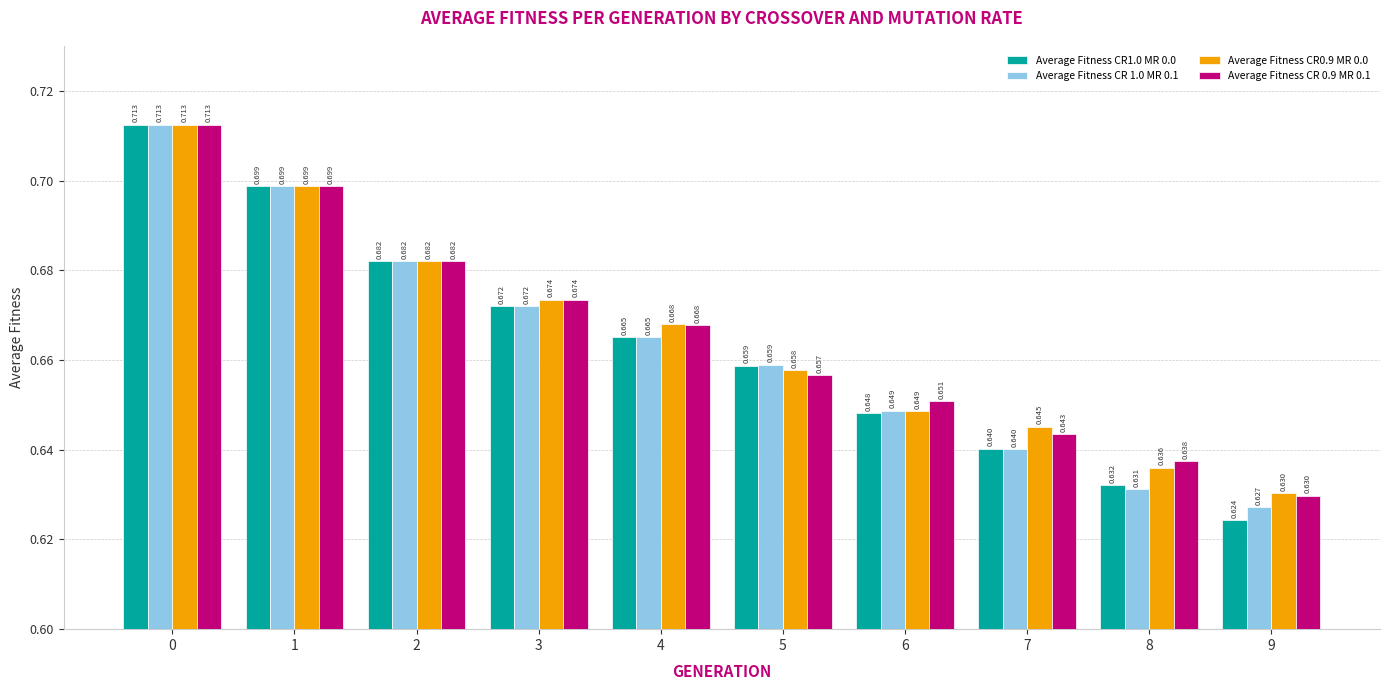

At how many categories does at least one series exceed 0?

10